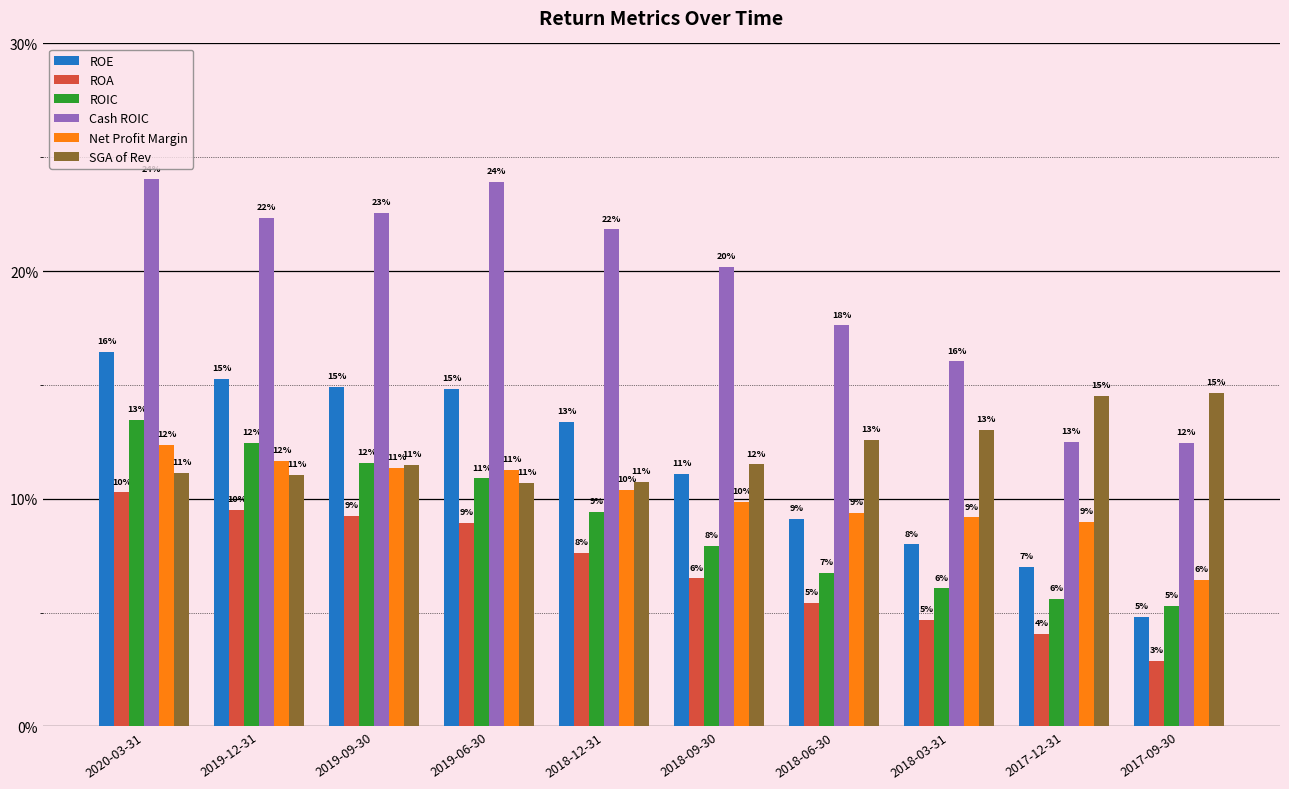

What are all the series names shown in the legend?

ROE, ROA, ROIC, Cash ROIC, Net Profit Margin, SGA of Rev